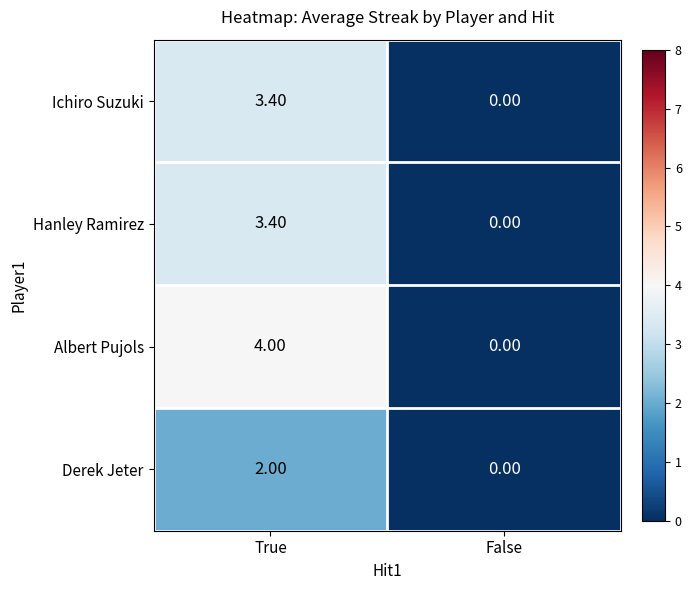

Rank the categories by Albert Pujols value from highest to lowest.

True, False